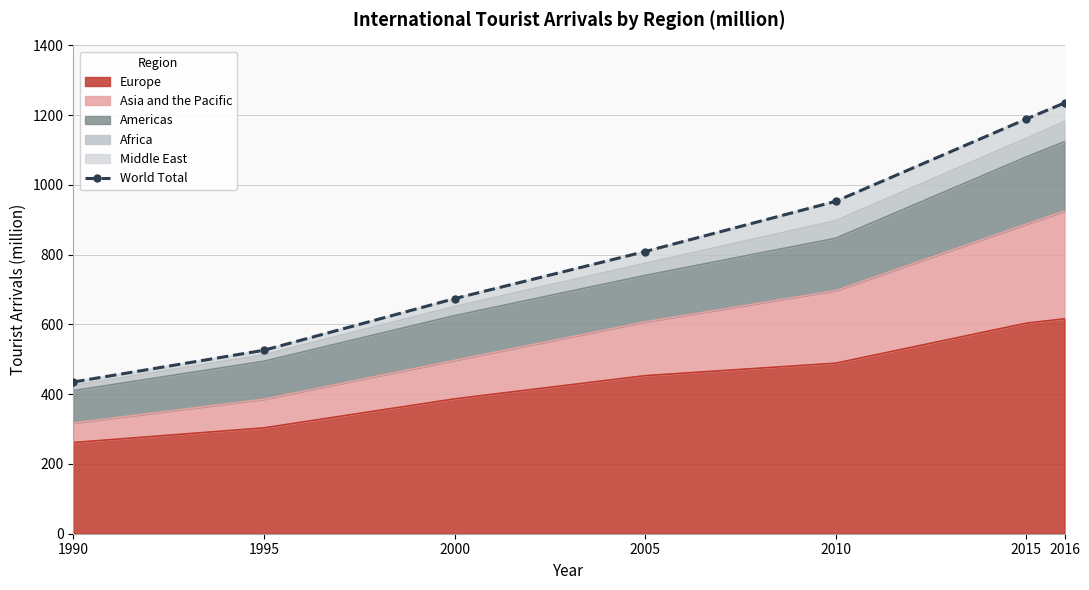

List the labels in order of value, largest first.

2016, 2015, 2010, 2005, 2000, 1995, 1990